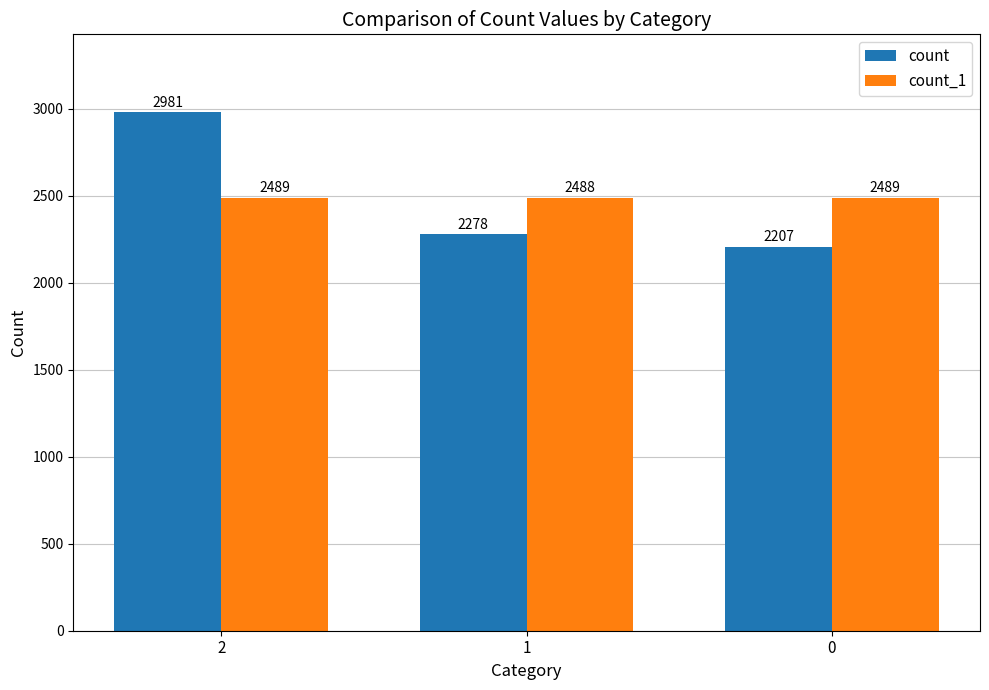

What is the value of the count_1 bar at the 2nd from the left?

2488